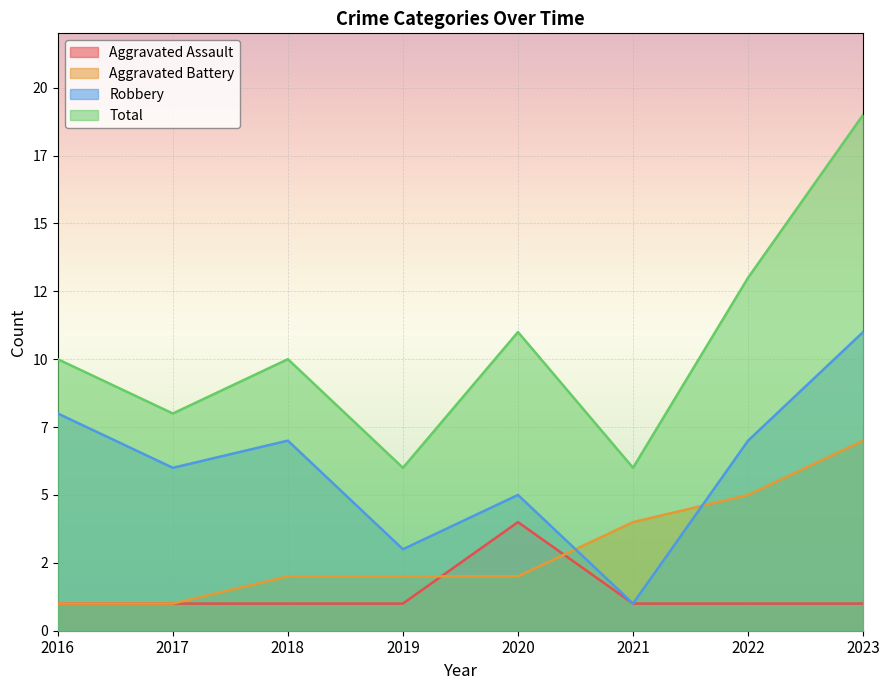

What is the value of the Robbery point at the 2nd from the left?

6